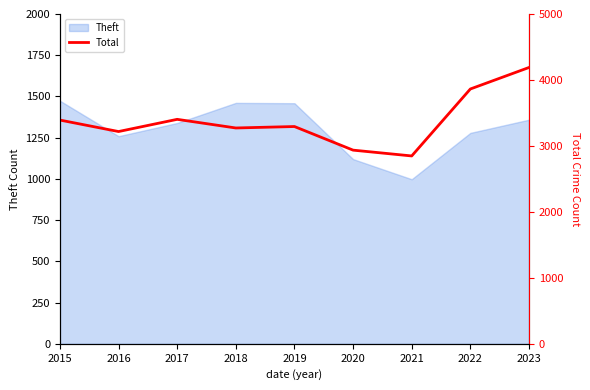

What is the value of the 9th point from the left?

4189